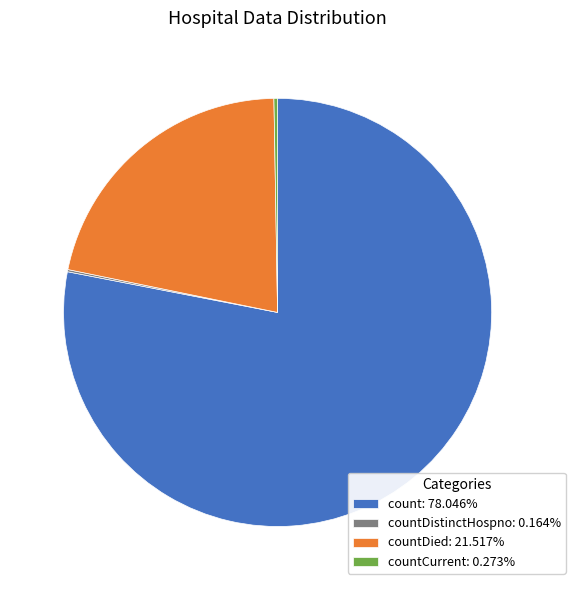

Is there a majority slice in this chart?

Yes